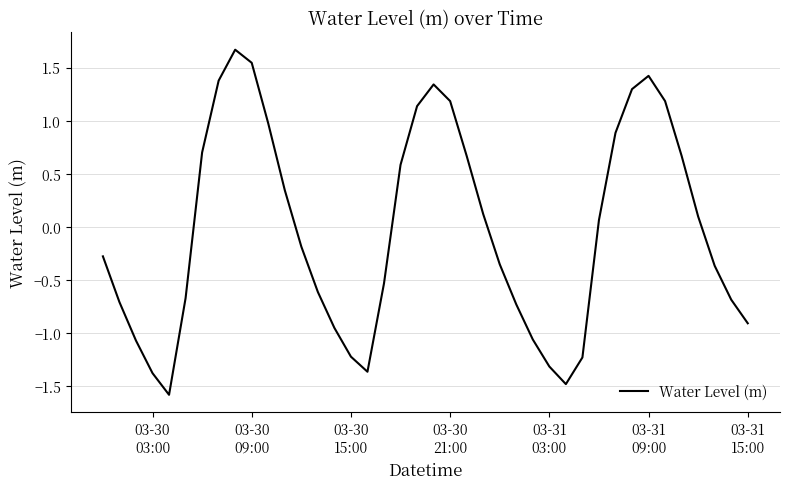

What is the greatest value displayed?

1.7